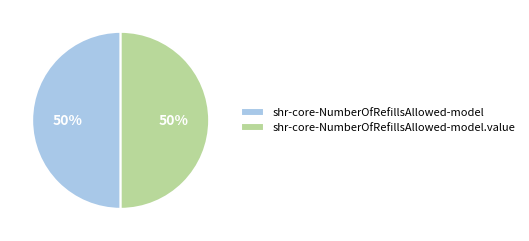

Count the number of slices in the pie.

2